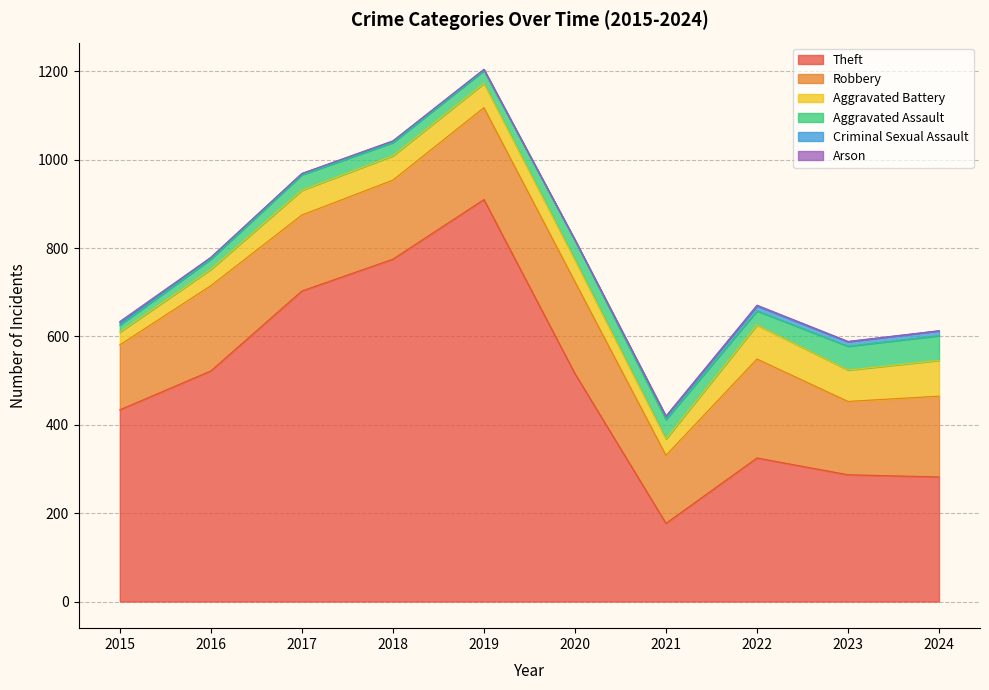

List the labels in order of Theft value, smallest first.

2021, 2024, 2023, 2022, 2015, 2020, 2016, 2017, 2018, 2019